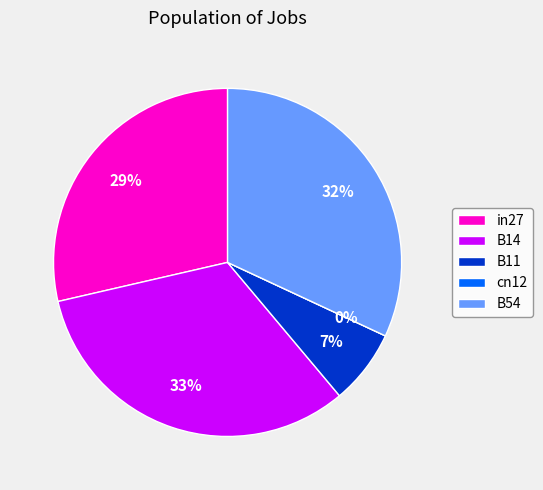

Which category has the smallest portion of the pie?

cn12